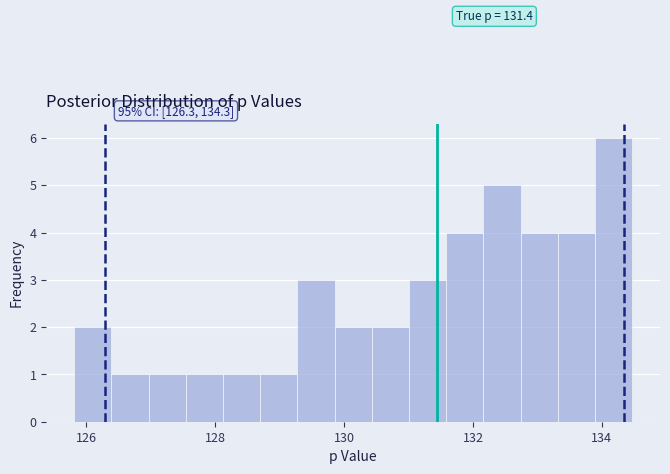

Read against the x-axis, roughly where is the centre of the tallest bar?

134.2